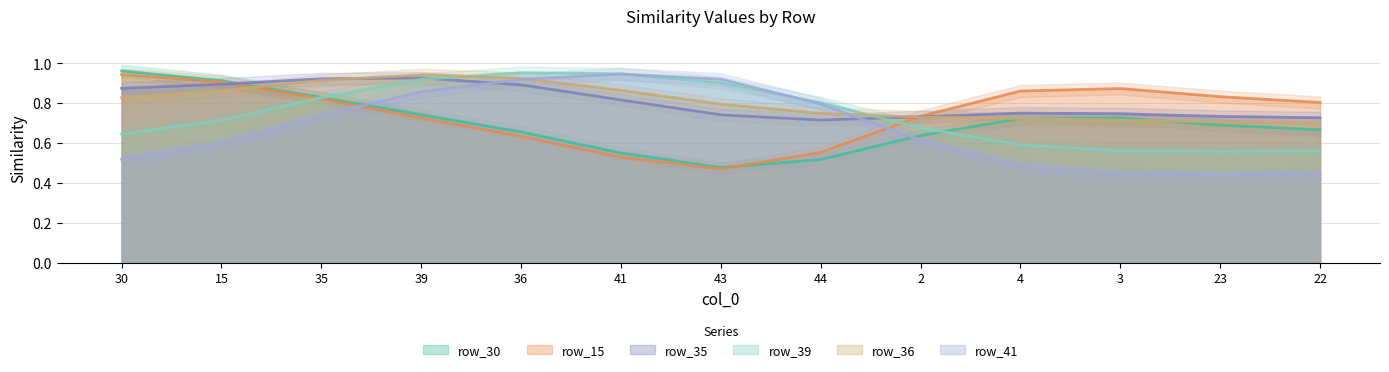

Is it true that row_15 equals 0.3 at 23?

False